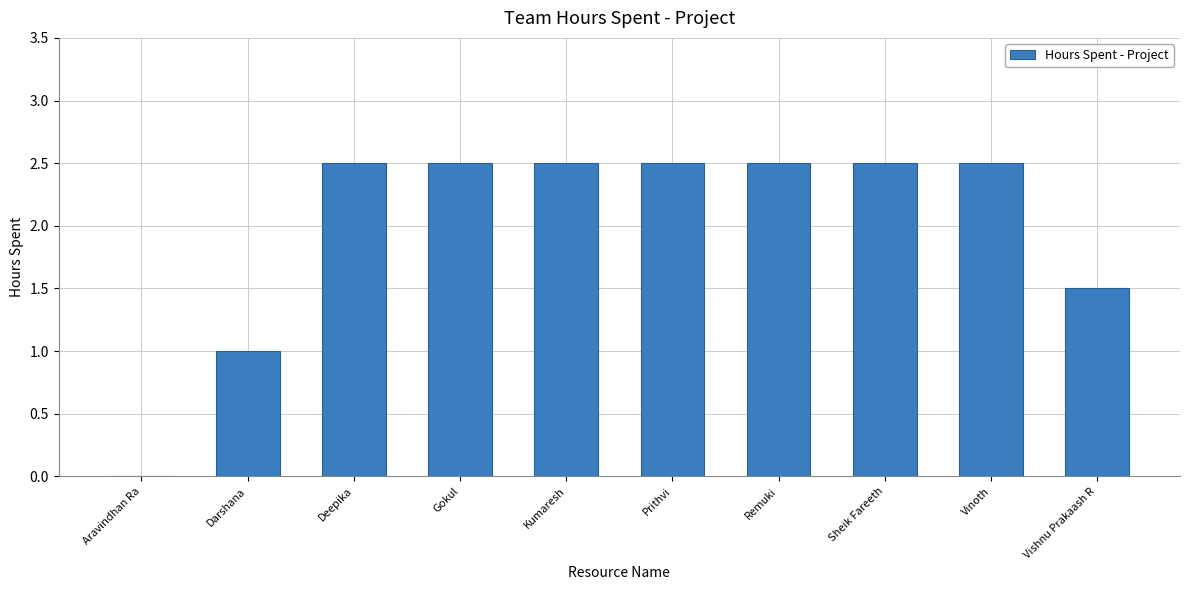

Is it true that the value at Sheik Fareeth is 2.5?

True